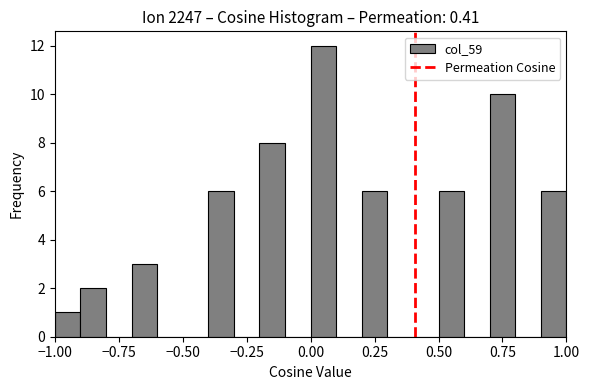

Around what value on the x-axis is the tallest bar? Give the approximate position of its centre, as read against the axis.

0.05